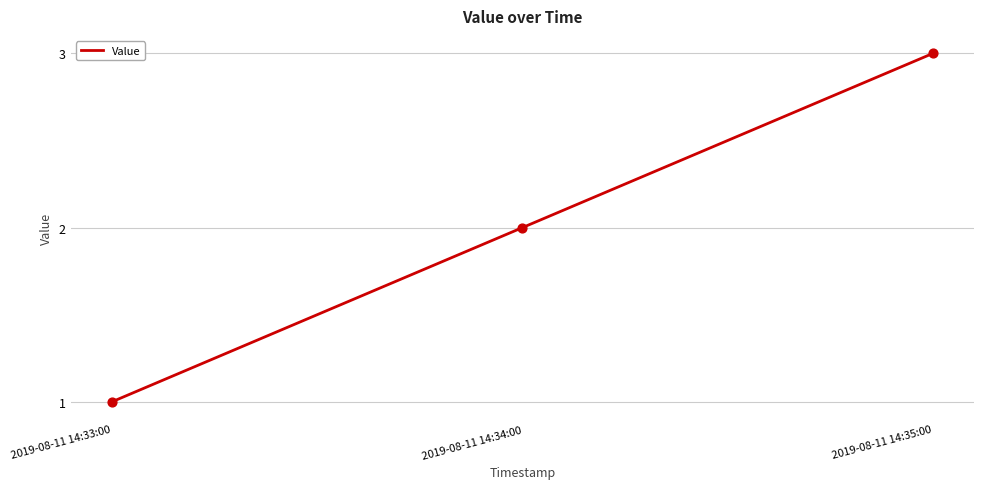

What is the change in value from 2019-08-11 14:34:00 to 2019-08-11 14:35:00?

+1